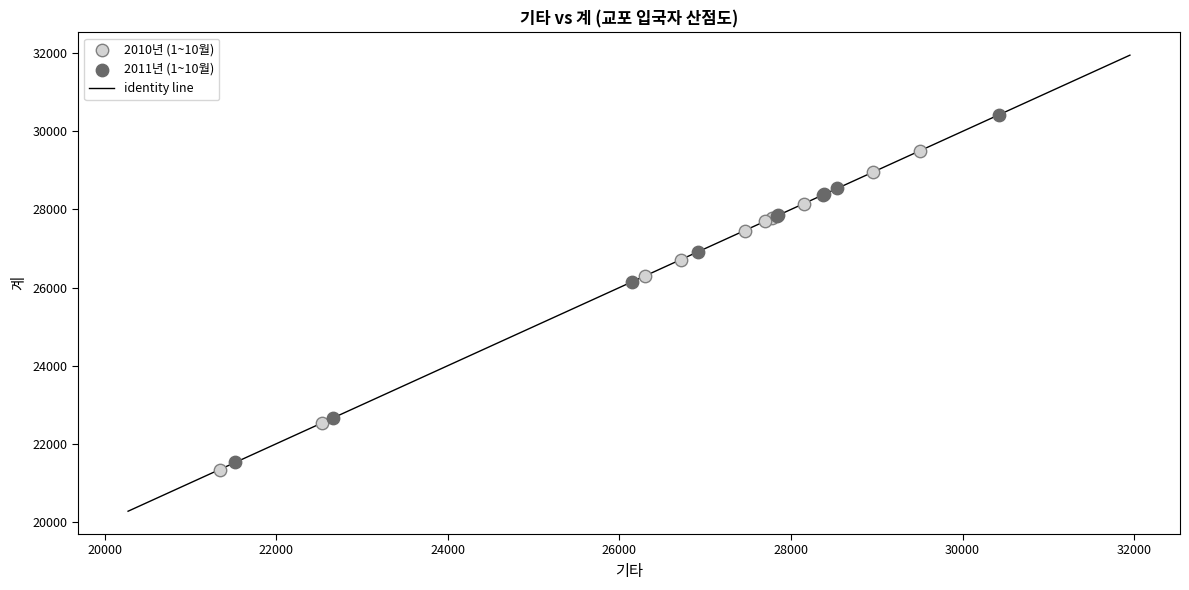

Which series contains the highest Y value?

2011년 (1~10월)